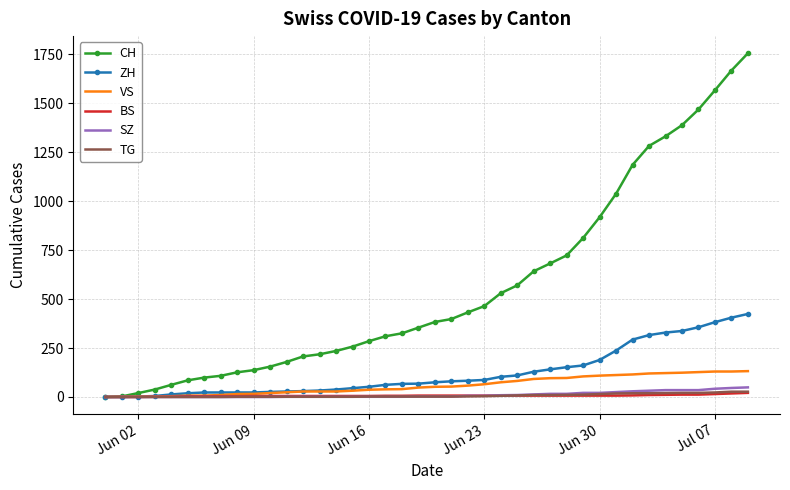

What is the greatest value displayed?

1755